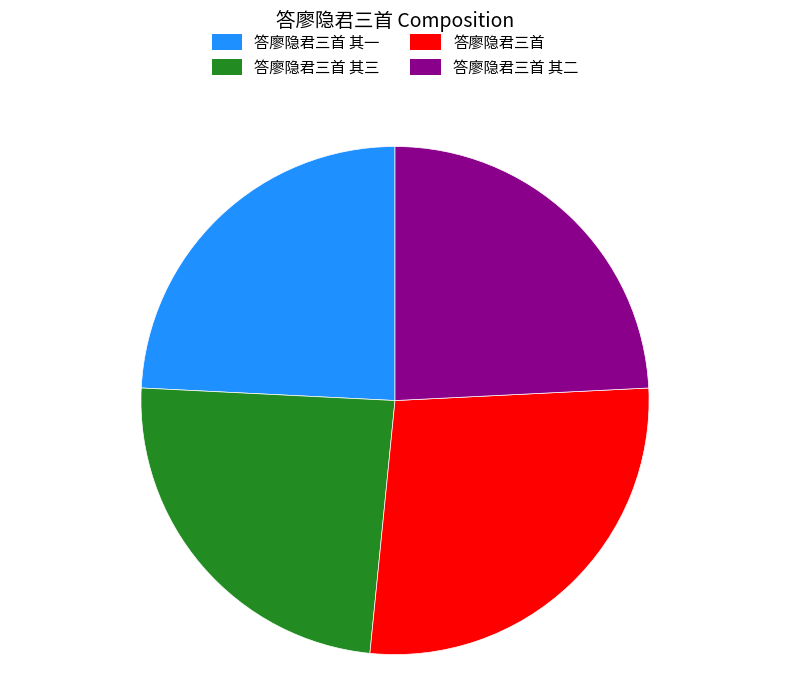

How many segments does this pie chart have?

4